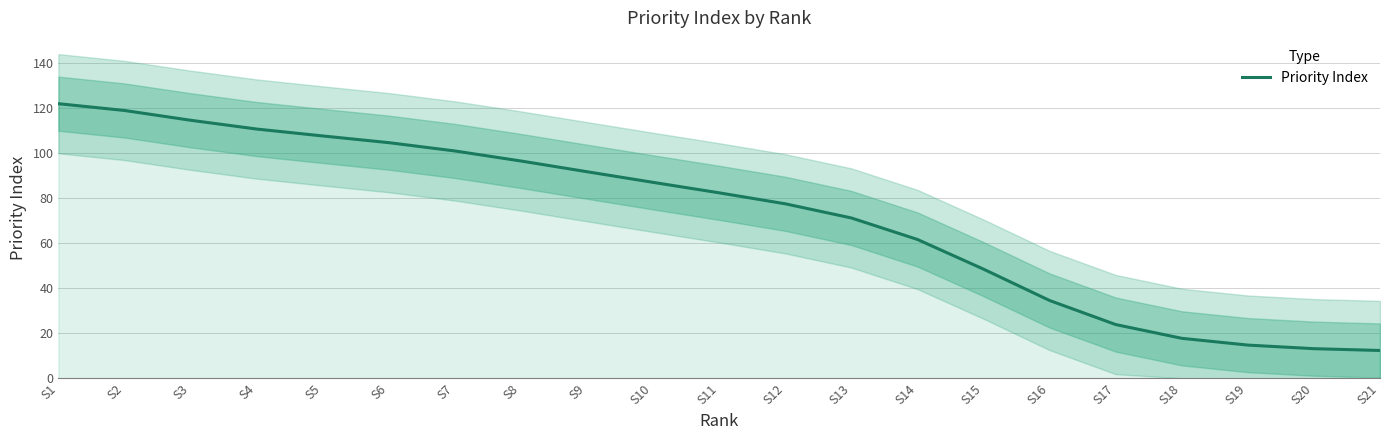

What is the difference between the maximum and minimum values?

109.5